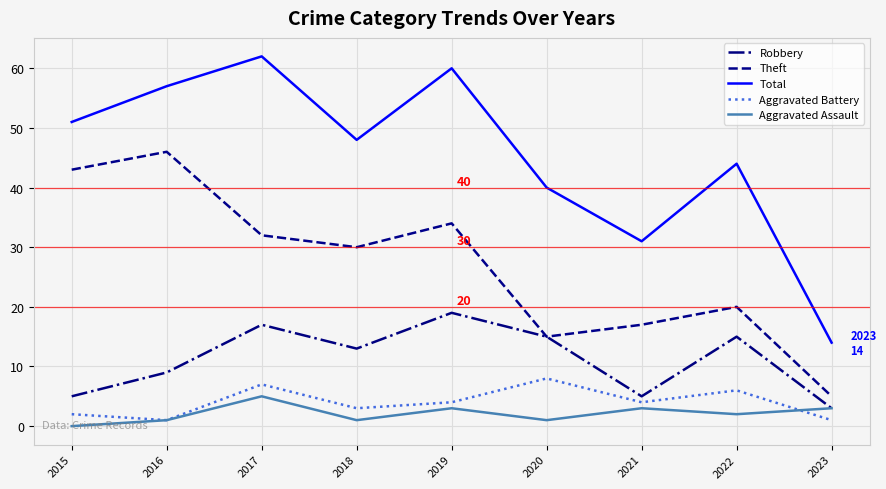

What is the total value across all series at 2016?

114